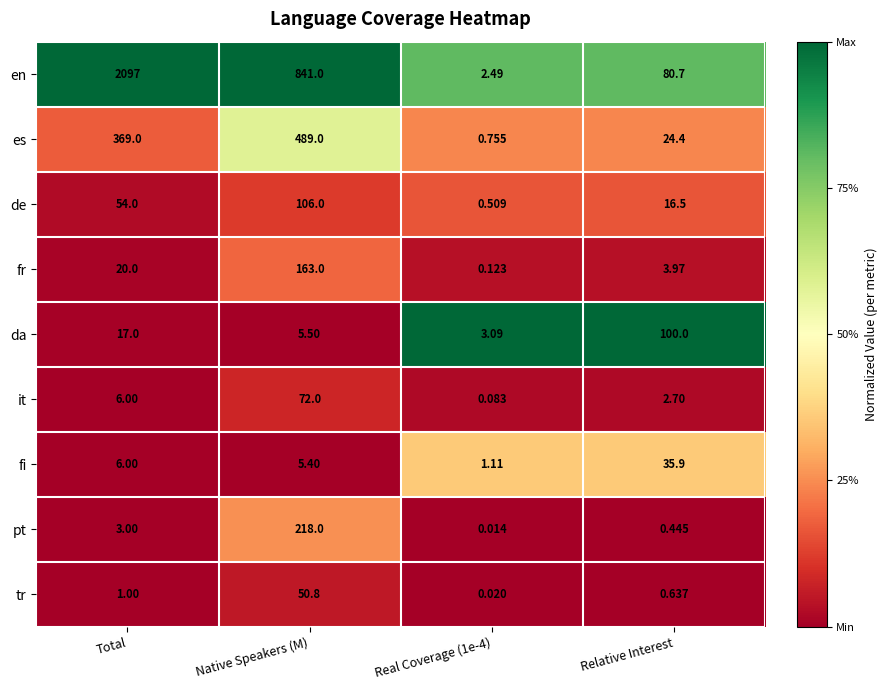

Rank the series at Relative Interest from highest to lowest value.

da, en, fi, es, de, fr, it, tr, pt